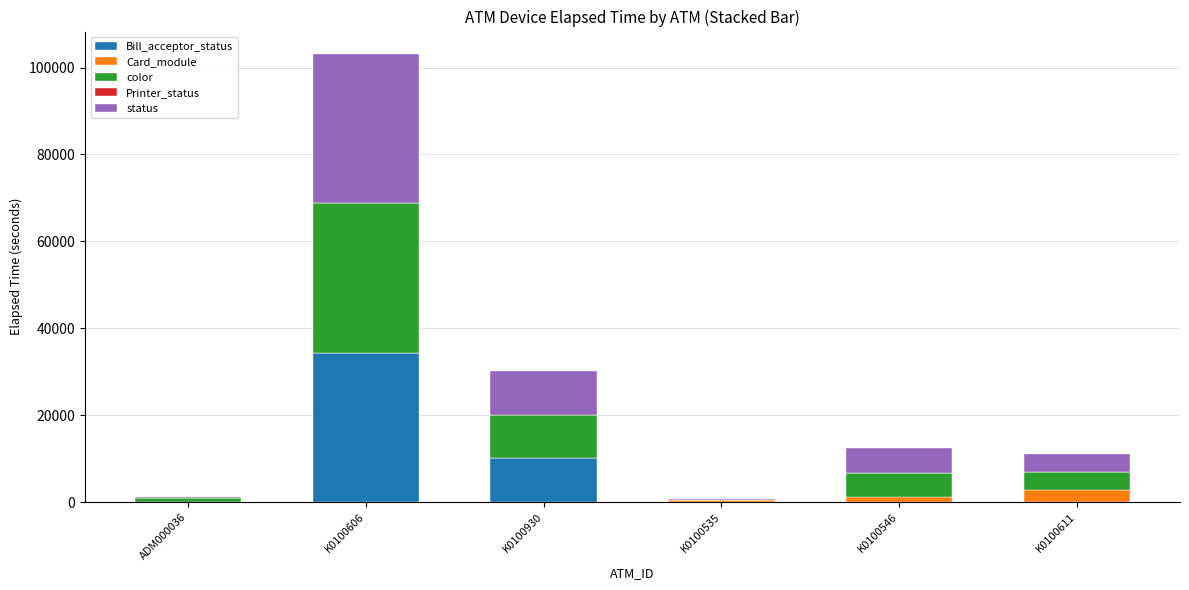

What is the total value across all series at K0100606?

103140